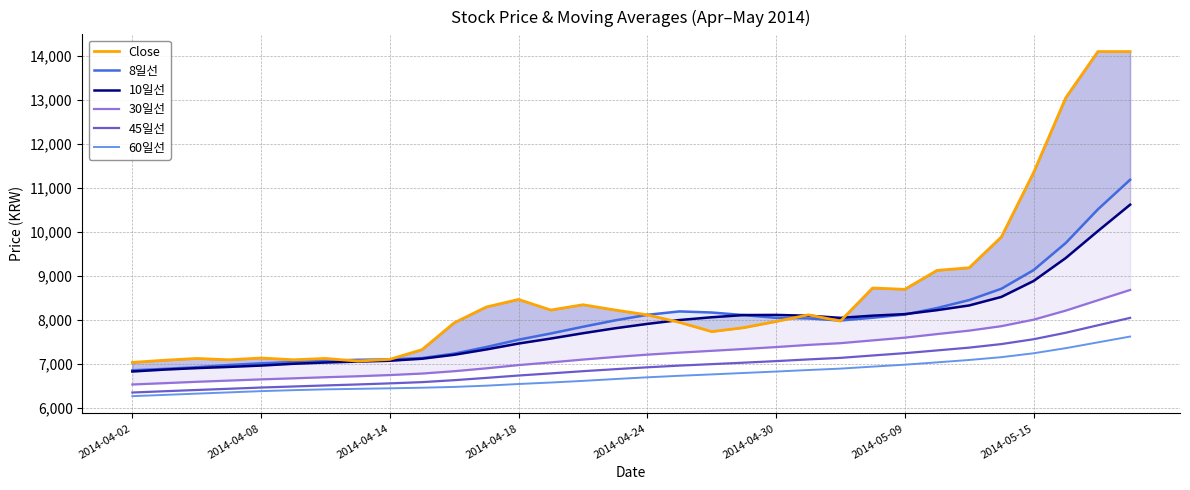

What is the value of the 10일선 point at the 20th from the left?

8116.0